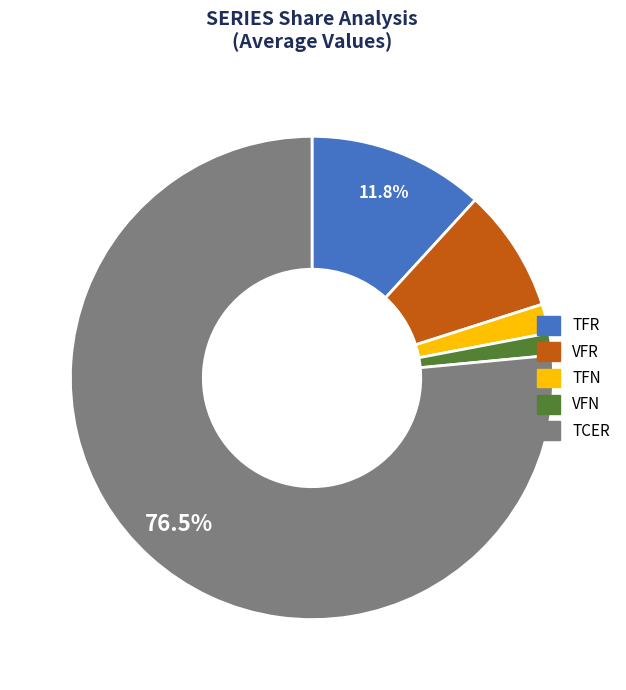

What percentage is the VFN slice, to the nearest percent?

1%